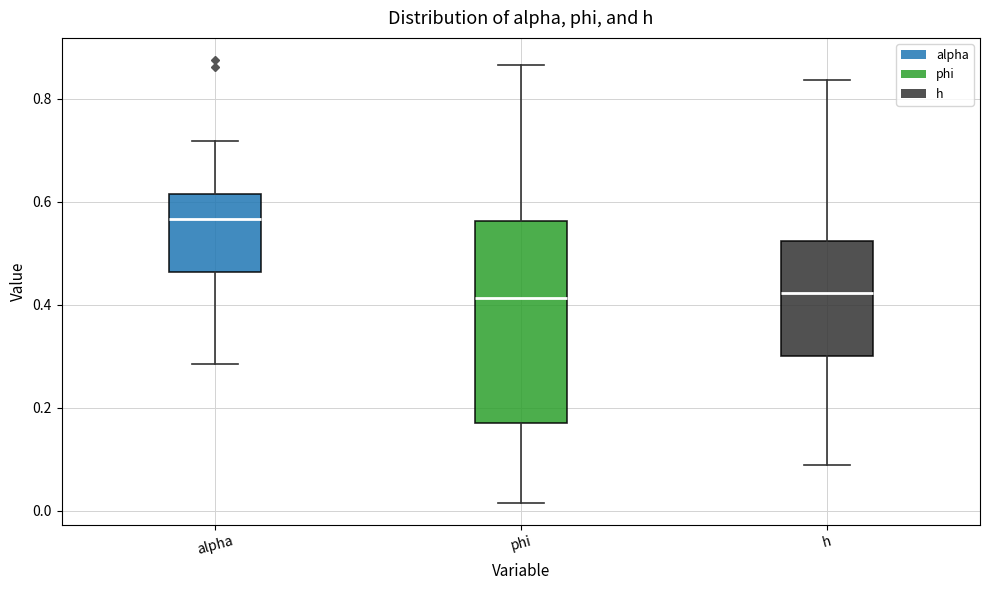

Where is the lower edge of the box for phi on the y-axis? The values are not printed on the chart, so give them approximately, as read against the axis.

0.16